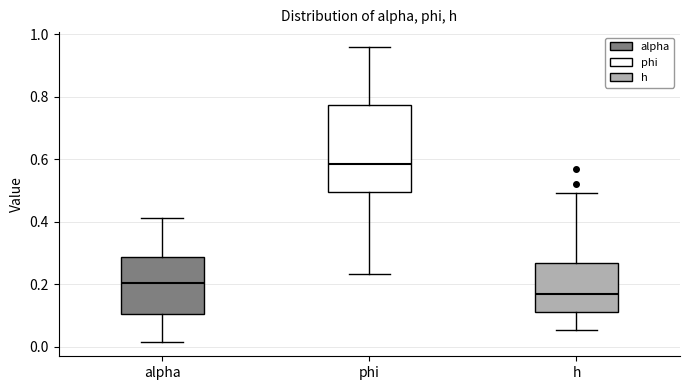

Reading left to right, transcribe this box plot: for each box, give where its median line is, the range the box spans, and where its two whiskers end, as read against the y-axis. The values are not printed on the chart, so give them approximately, as read against the axis.

alpha: median 0.20, box 0.10 to 0.28, whiskers 0.02 to 0.42
phi: median 0.58, box 0.50 to 0.78, whiskers 0.24 to 0.96
h: median 0.16, box 0.10 to 0.26, whiskers 0.06 to 0.50